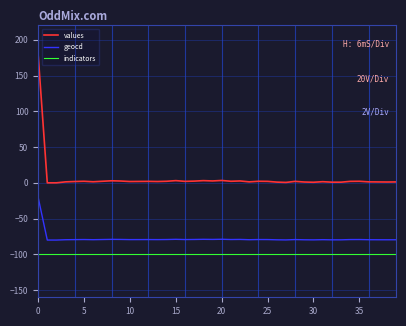

True or false: values and indicators intersect in this chart.

False